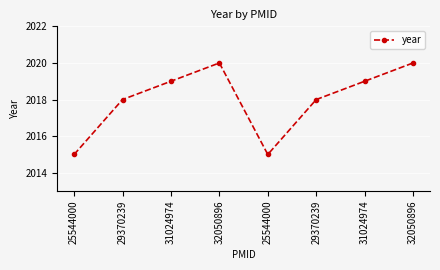

True or false: the data shows 1222 at 31024974.

False